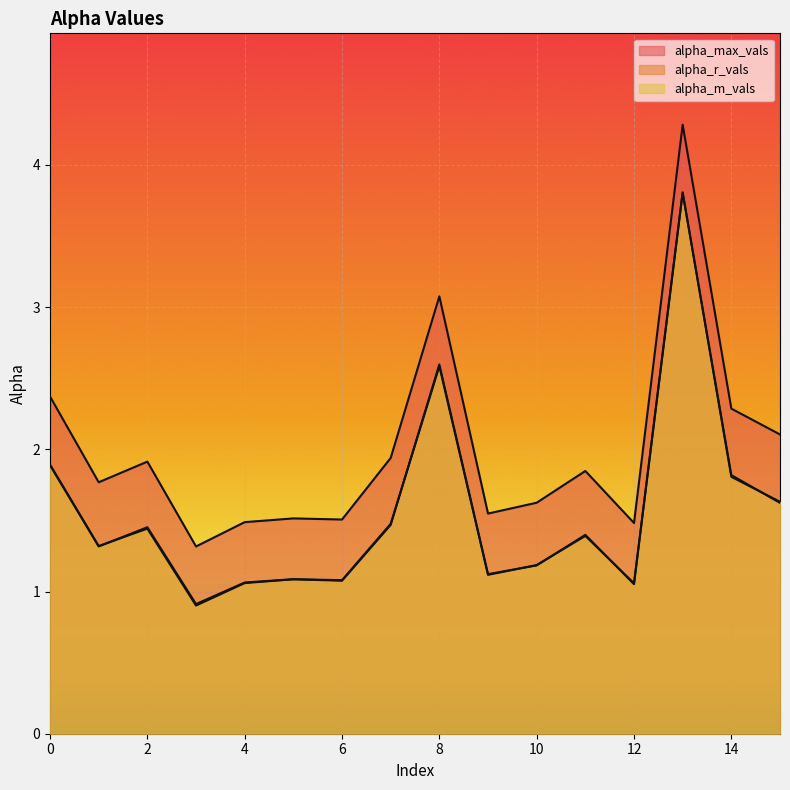

How many data points in alpha_m_vals are above 1?

15